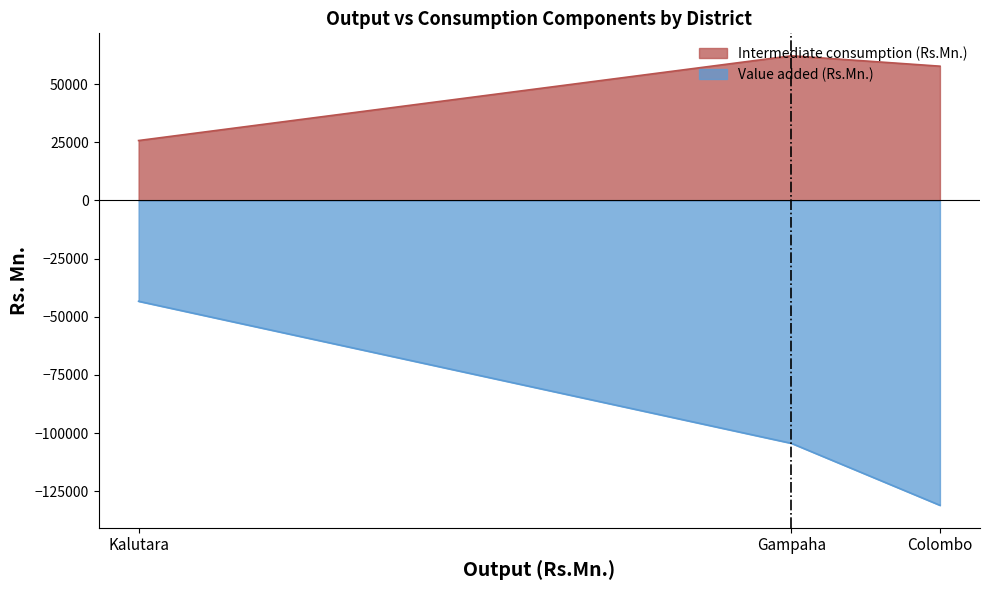

Between Gampaha and Kalutara, which series saw the biggest shift?

Value added (Rs.Mn.)